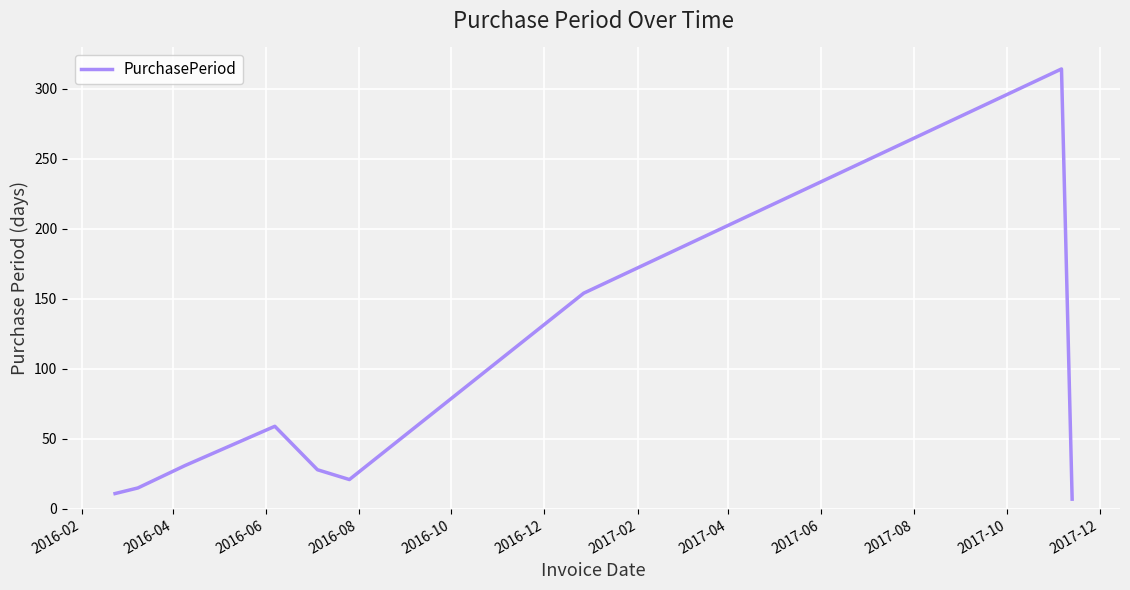

Reading right to left, extract all data points from this chart.

7	314	154	21	28	59	31	15	11